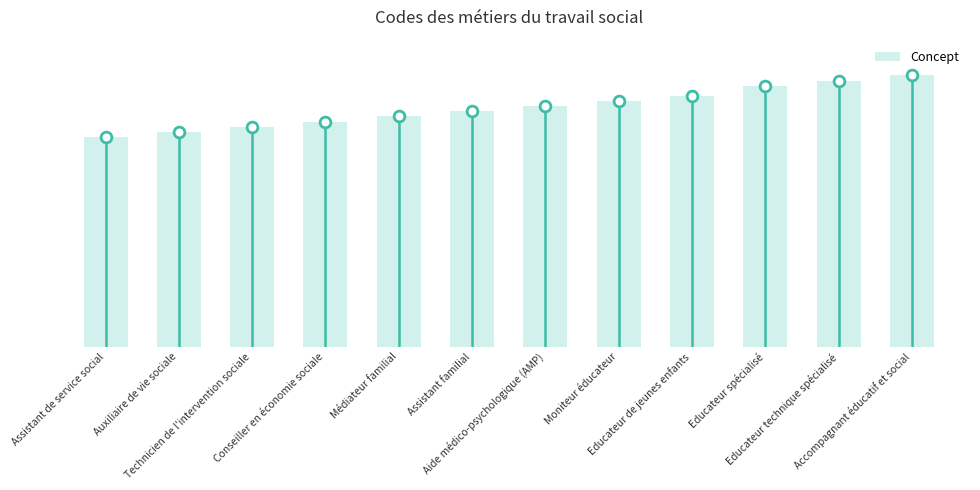

What is the change in value from Aide médico-psychologique (AMP) to Moniteur éducateur?

+1